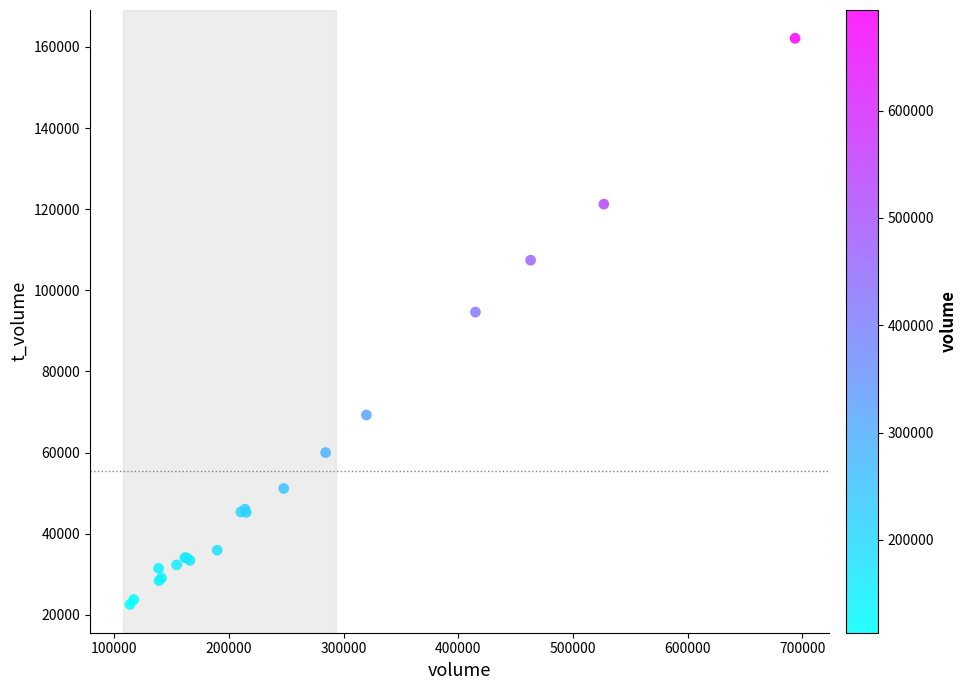

What Y value in the scatter plot is closest to 92348?

94639